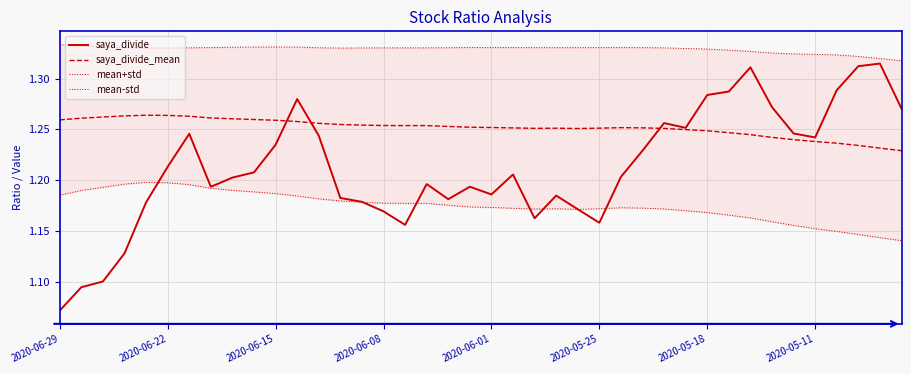

What is the minimum value for mean+std?

1.3